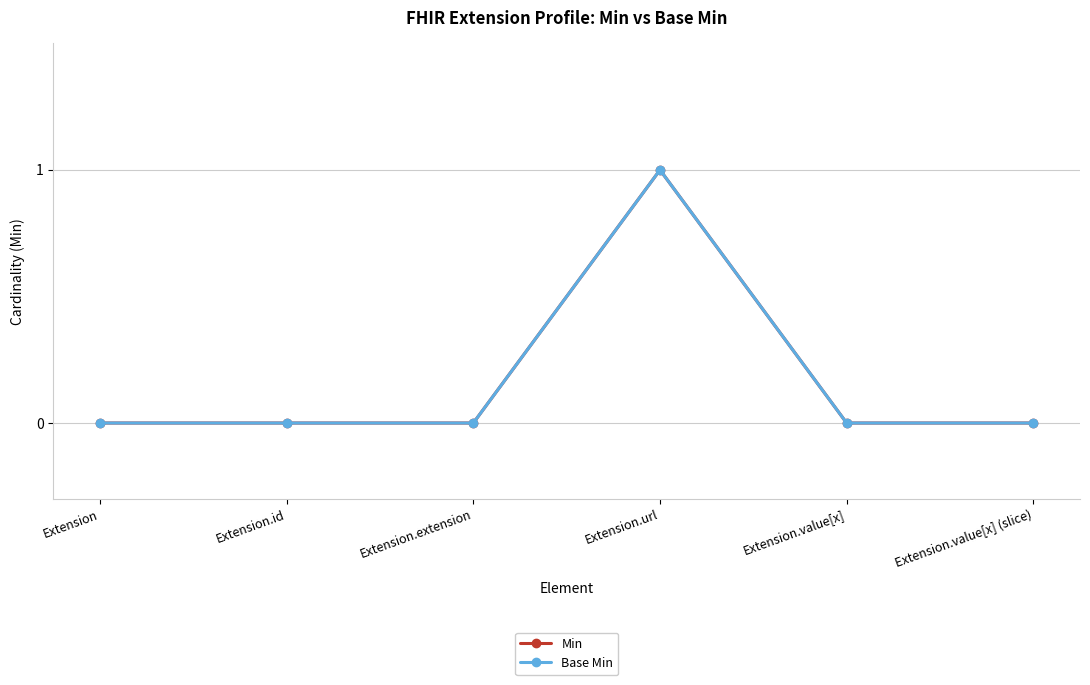

What is the value of the Min point at the 4th from the left?

1